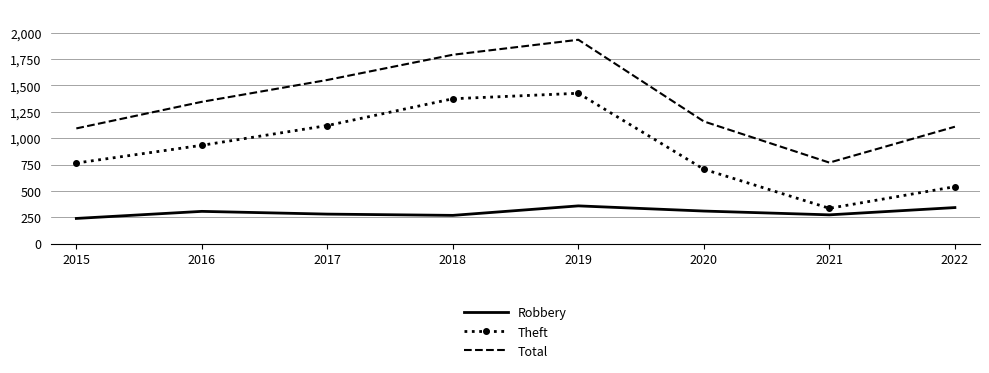

At which label is Theft closest to 880?

2016